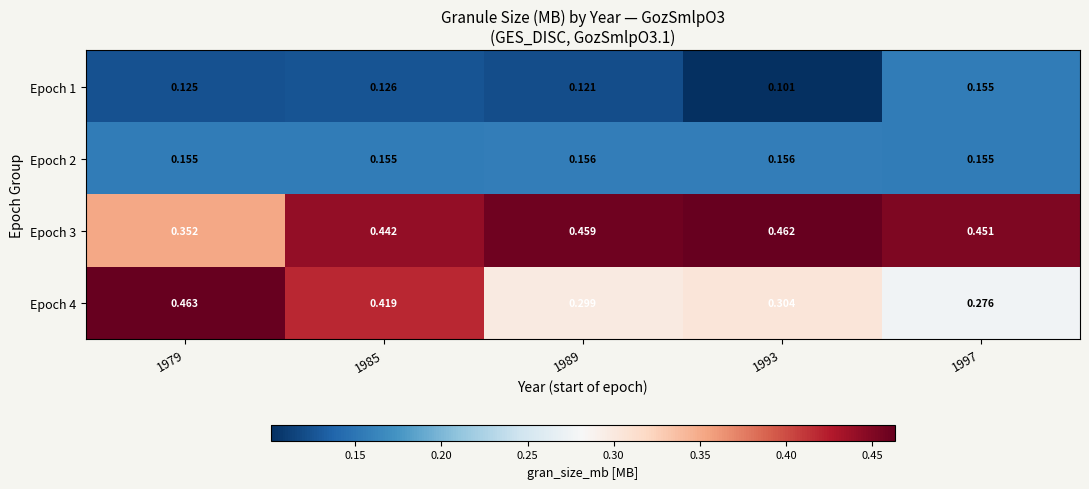

Is the value of Epoch 2 at 1989 greater than the value of Epoch 1 at 1979?

Yes